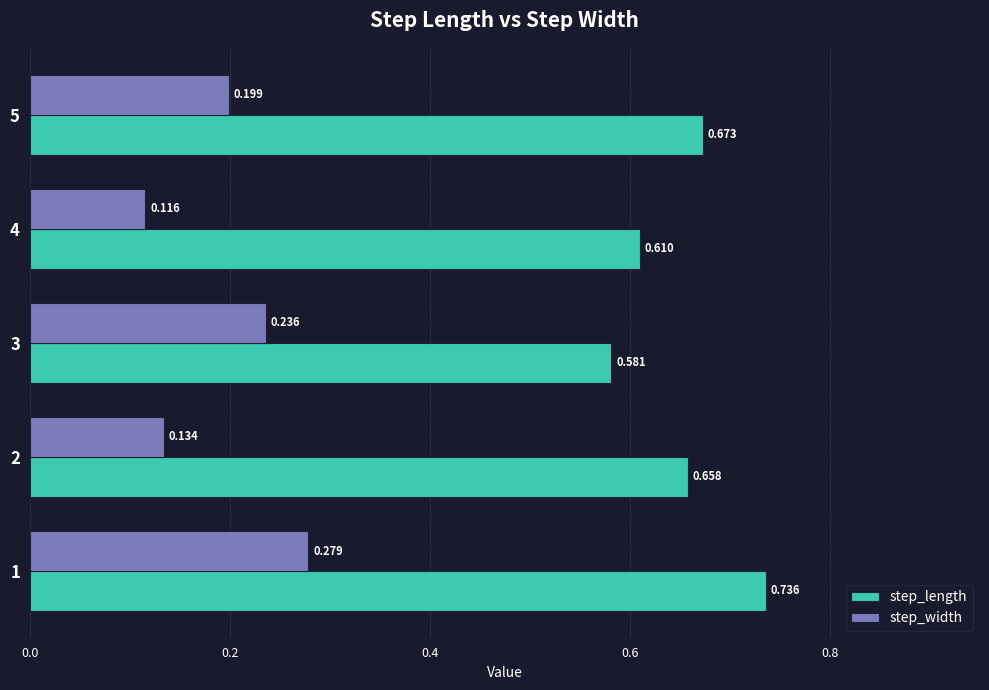

Rank the categories by step_length value from lowest to highest.

3, 4, 2, 5, 1